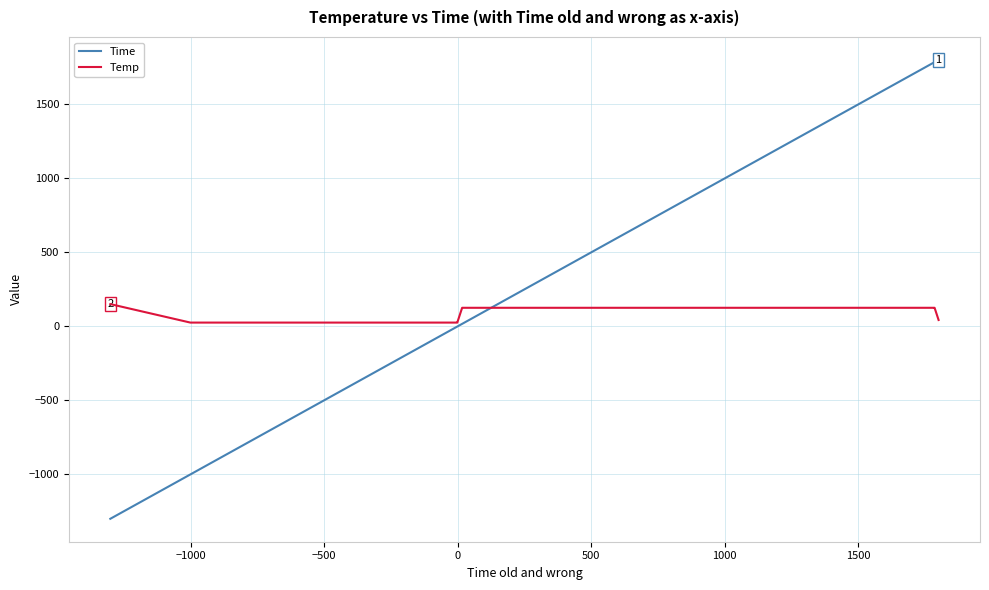

How many distinct data groups are displayed?

2